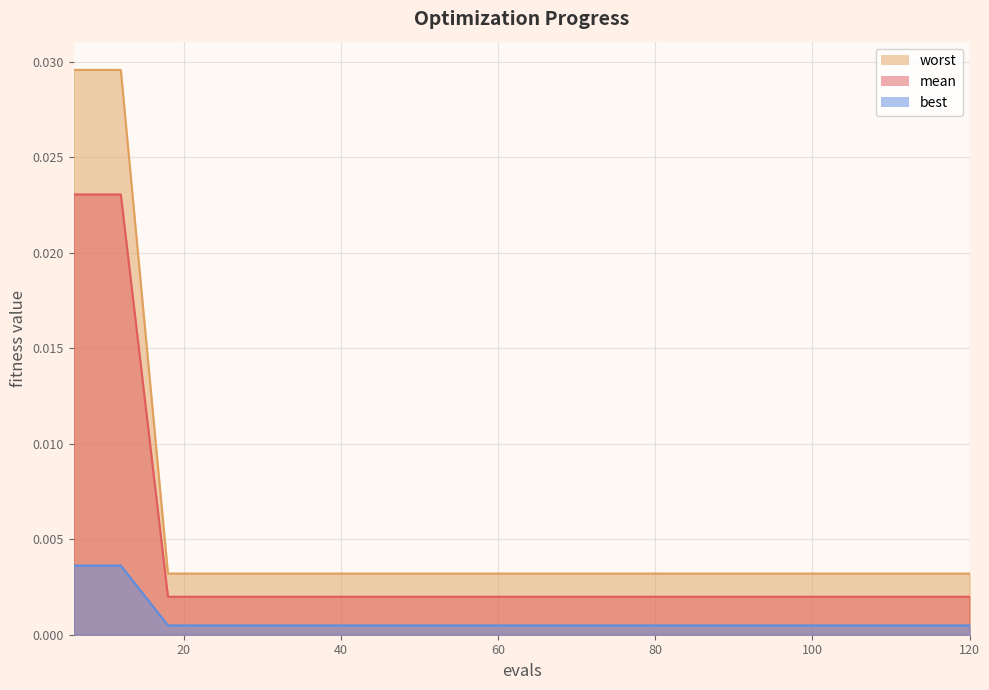

At which label does best reach its peak?

6